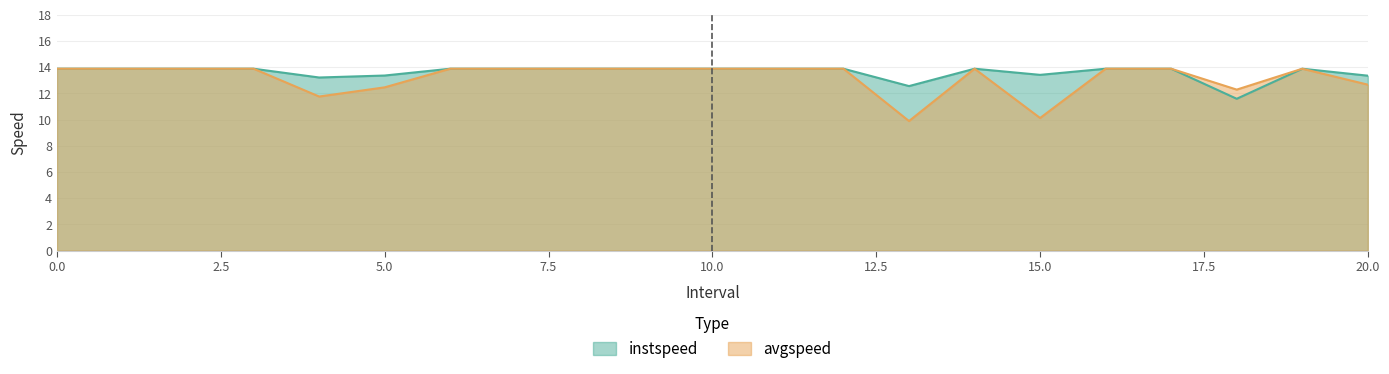

Where is the first local maximum for instspeed?

14